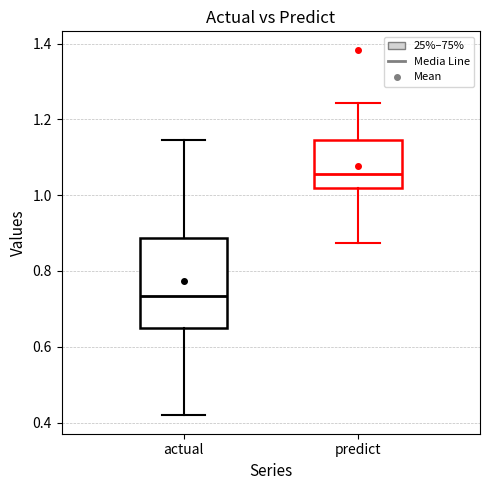

Reading left to right, transcribe this box plot: for each box, give where its median line is, the range the box spans, and where its two whiskers end, as read against the y-axis. The values are not printed on the chart, so give them approximately, as read against the axis.

actual: median 0.74, box 0.66 to 0.88, whiskers 0.42 to 1.14
predict: median 1.06, box 1.02 to 1.14, whiskers 0.88 to 1.24